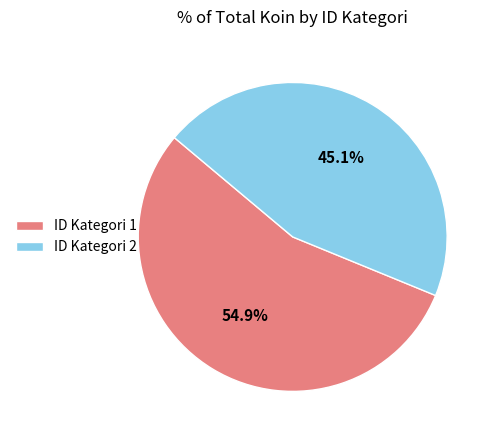

Between ID Kategori 1 and ID Kategori 2, which is larger?

ID Kategori 1